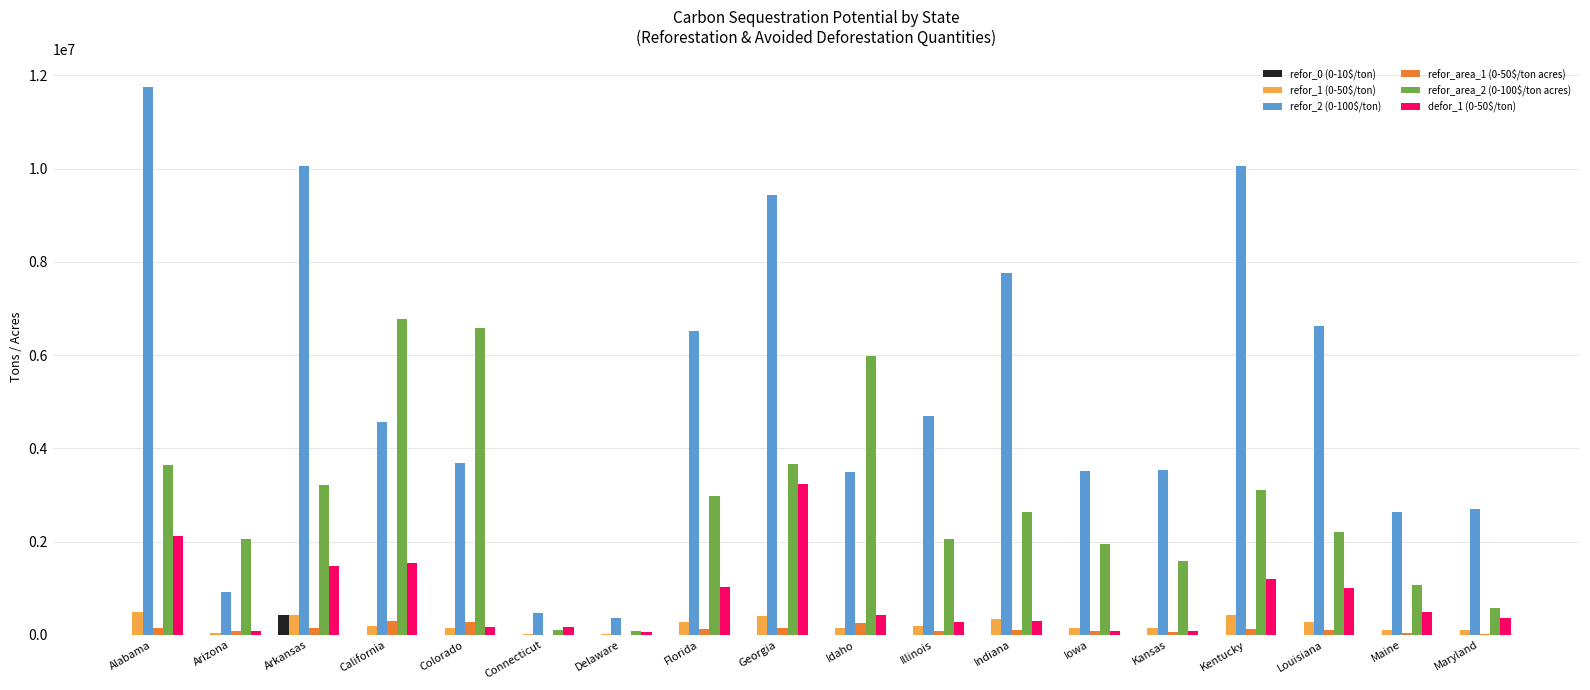

Is it true that refor_area_1 (0-50$/ton acres) equals 3838.3 at Delaware?

True